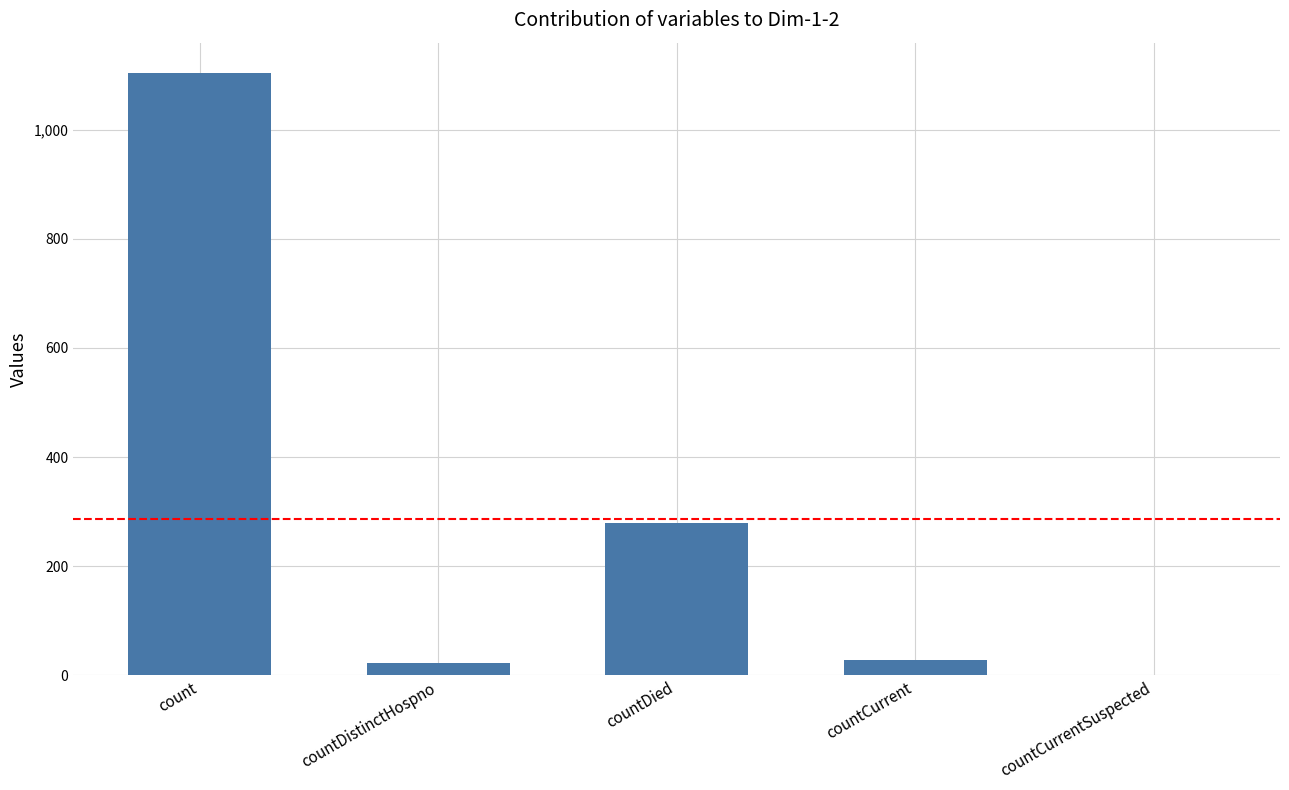

The value at countCurrent is 29. True or false?

True